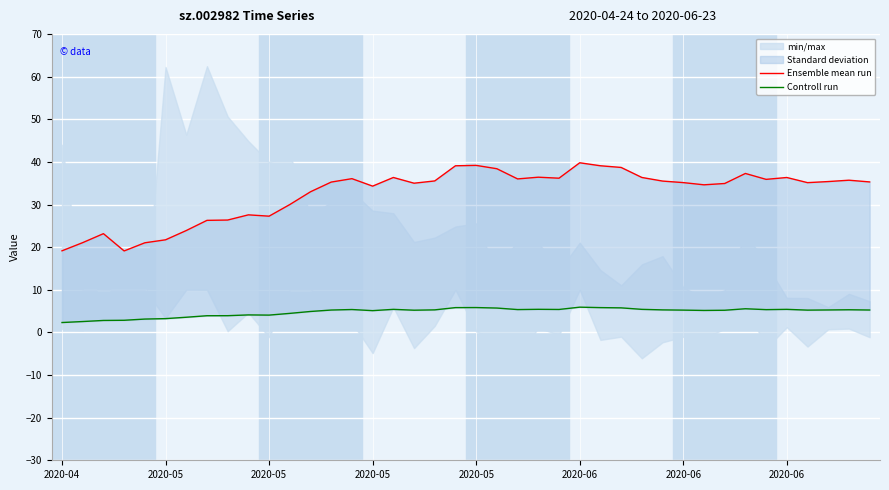

Which series changed the most between 17 and 31?

Ensemble mean run